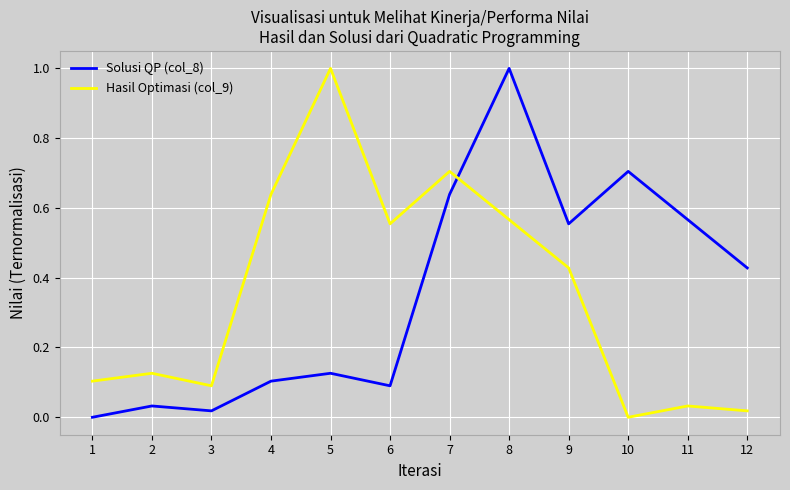

What is the difference between the second highest and second lowest values in the Solusi QP (col_8) series?

0.7